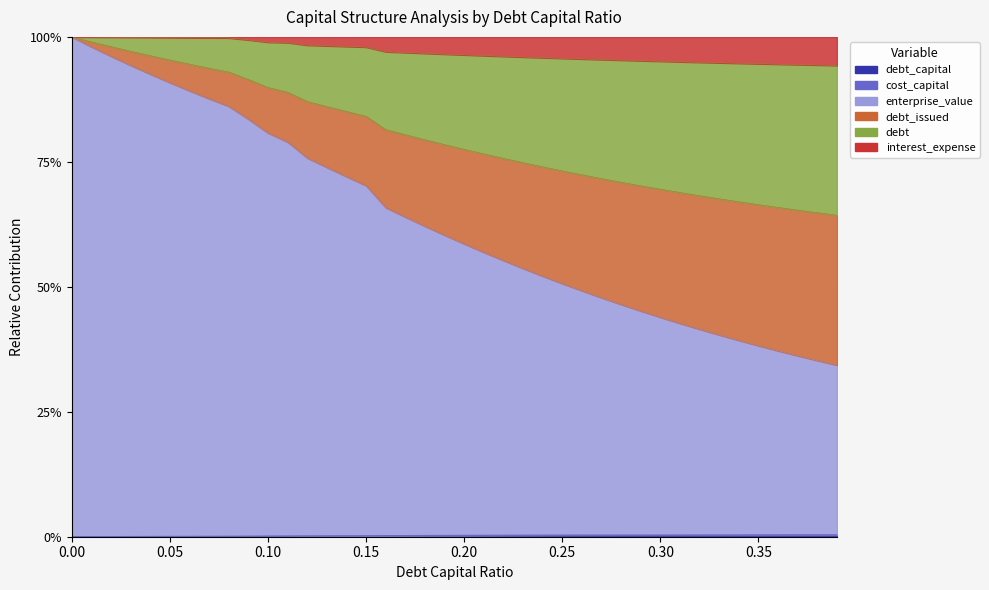

What is the value of the debt_issued point at the 6th from the left?

0.9